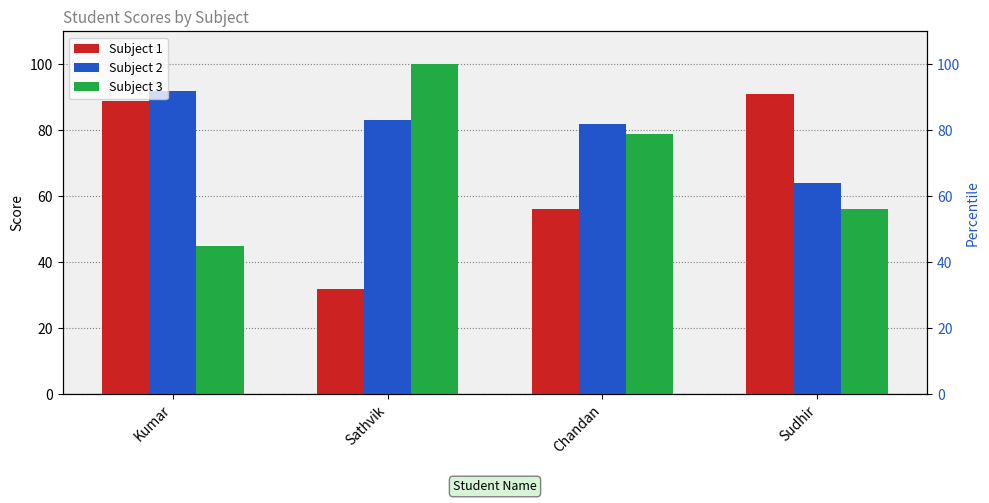

The Subject 1 series shows 32 at Sathvik. True or false?

True